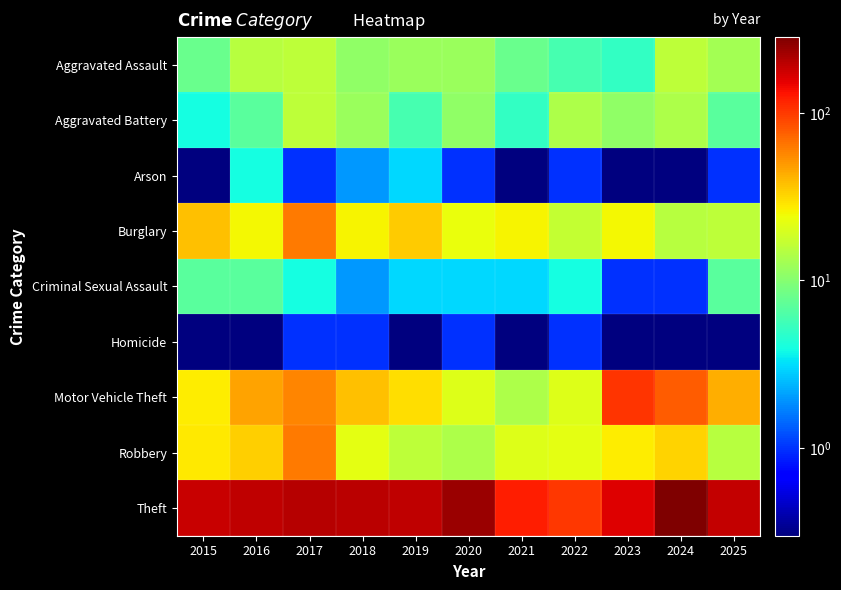

Reading left to right, what are all the values shown in this chart?

Aggravated Assault: 2015=8.0	2016=15.0	2017=16.0	2018=11.0	2019=12.0	2020=12.0	2021=8.0	2022=6.0	2023=5.0	2024=16.0	2025=13.0
Aggravated Battery: 2015=4.0	2016=7.0	2017=16.0	2018=12.0	2019=6.0	2020=11.0	2021=5.0	2022=14.0	2023=11.0	2024=14.0	2025=7.0
Arson: 2015=0.1	2016=4.0	2017=1.0	2018=2.0	2019=3.0	2020=1.0	2021=0.1	2022=1.0	2023=0.1	2024=0.1	2025=1.0
Burglary: 2015=38.0	2016=25.0	2017=63.0	2018=26.0	2019=35.0	2020=23.0	2021=26.0	2022=17.0	2023=25.0	2024=15.0	2025=16.0
Criminal Sexual Assault: 2015=7.0	2016=7.0	2017=4.0	2018=2.0	2019=3.0	2020=3.0	2021=3.0	2022=4.0	2023=1.0	2024=1.0	2025=7.0
Homicide: 2015=0.1	2016=0.1	2017=1.0	2018=1.0	2019=0.1	2020=1.0	2021=0.1	2022=1.0	2023=0.1	2024=0.1	2025=0.1
Motor Vehicle Theft: 2015=27.0	2016=47.0	2017=57.0	2018=38.0	2019=30.0	2020=21.0	2021=14.0	2022=21.0	2023=103.0	2024=78.0	2025=43.0
Robbery: 2015=28.0	2016=34.0	2017=62.0	2018=22.0	2019=16.0	2020=14.0	2021=21.0	2022=22.0	2023=27.0	2024=33.0	2025=15.0
Theft: 2015=181.0	2016=192.0	2017=203.0	2018=195.0	2019=190.0	2020=240.0	2021=121.0	2022=102.0	2023=161.0	2024=283.0	2025=187.0